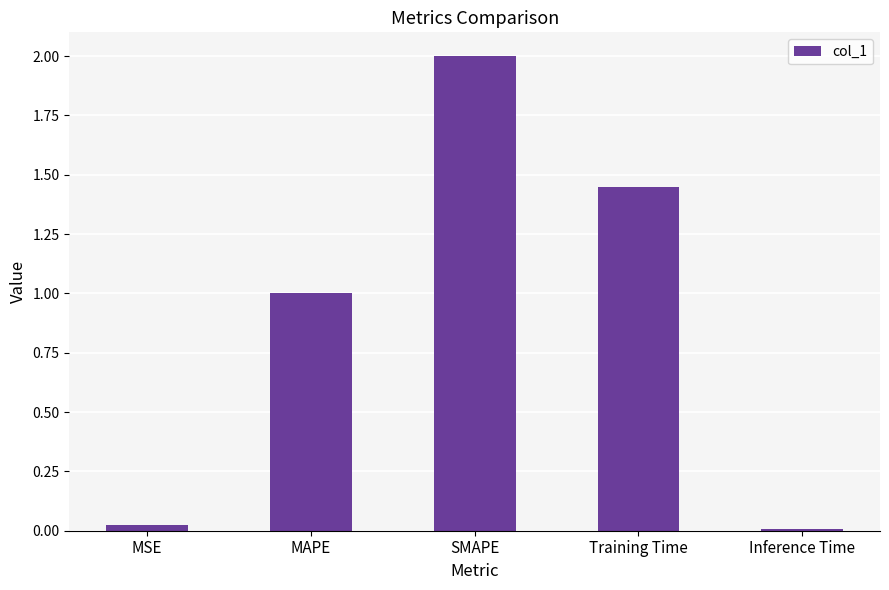

Does the chart contain stacked bars?

No